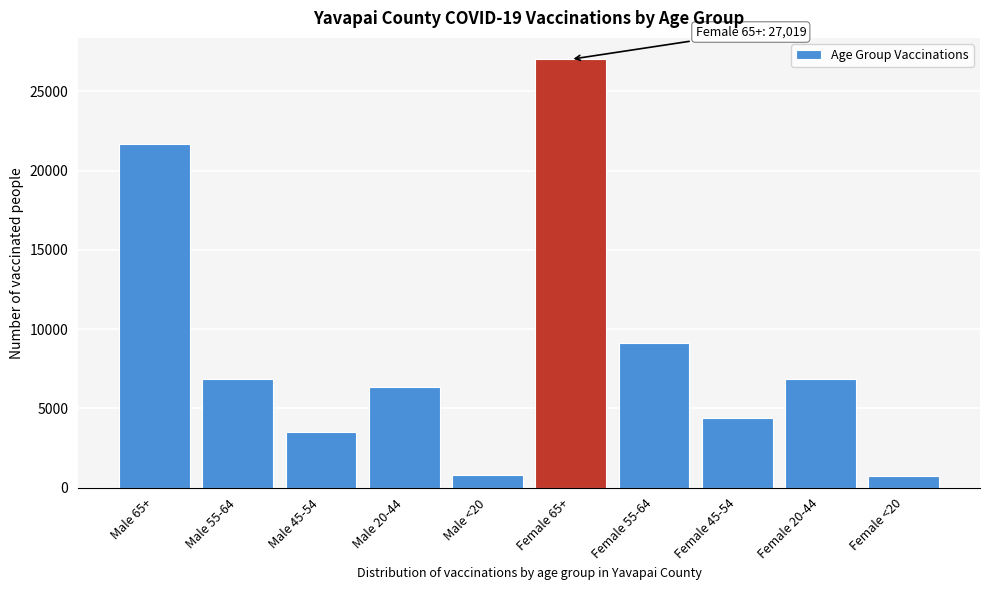

Where is the data nearest to the value 13879?

Female 55-64